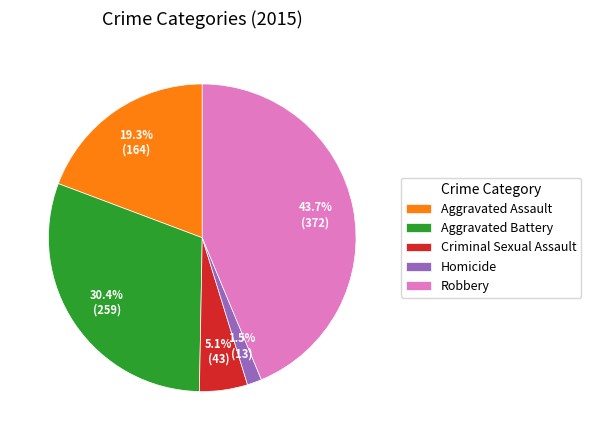

Combined, do Aggravated Assault and Homicide account for over 50%?

No